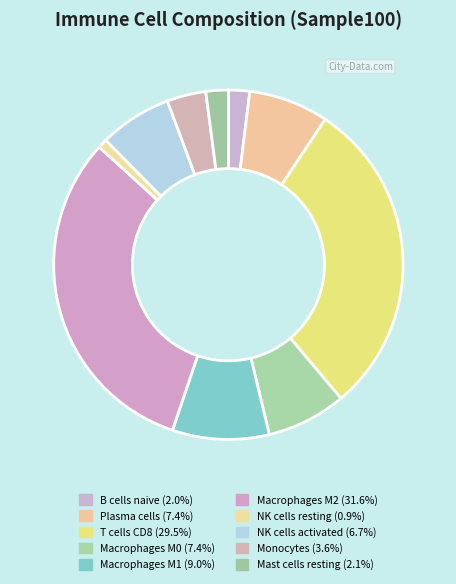

Count the number of slices in the pie.

10